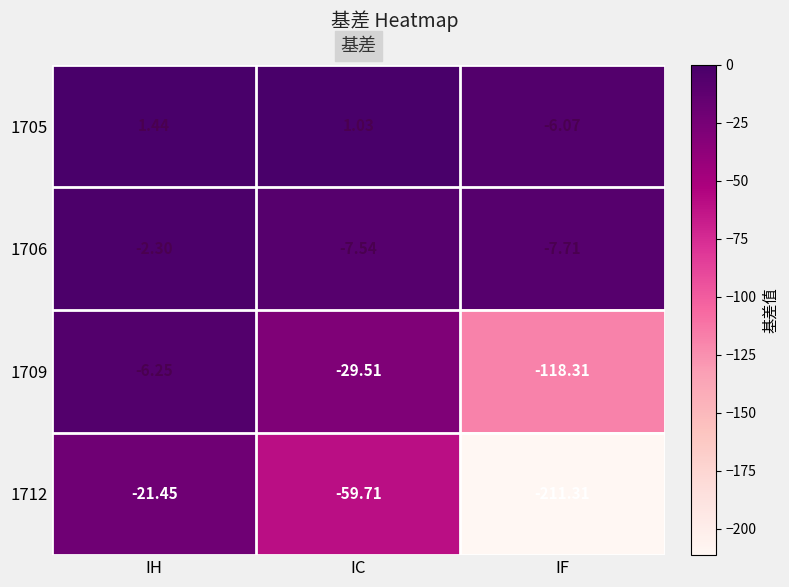

Is the value of 1709 at IH greater than the value of 1705 at IH?

No